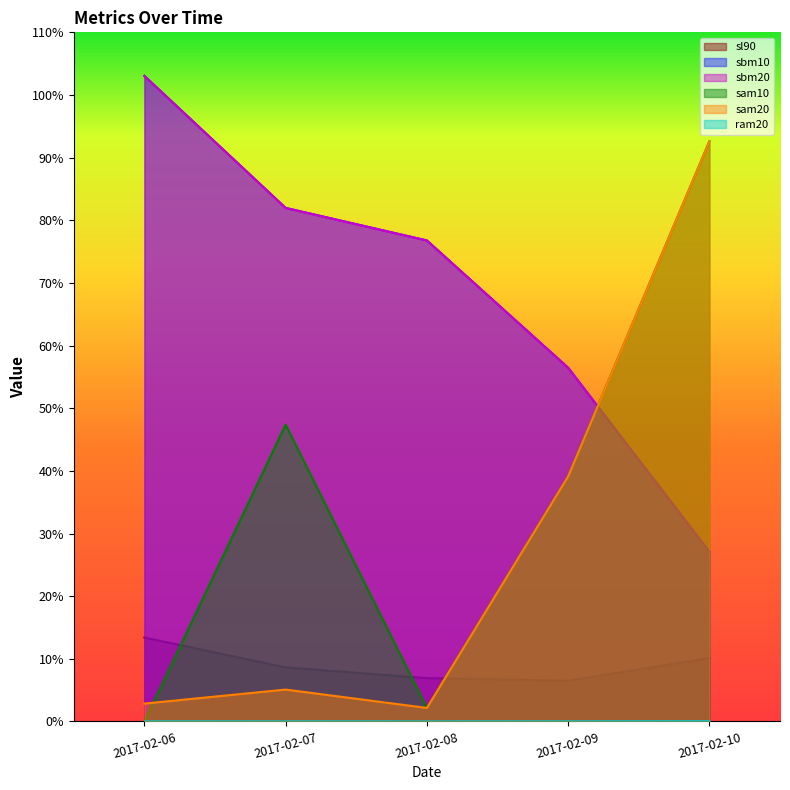

The value of ram20 at 2017-02-09 is 0.0. True or false?

True